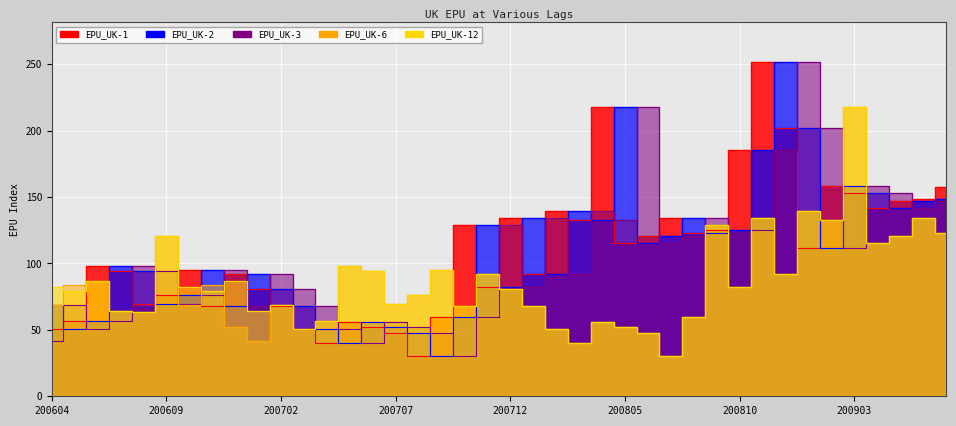

Reading right to left, extract all data points from this chart.

EPU_UK-1: 200907=157.7	200906=148.2	200905=147.3	200904=141.8	200903=153.2	200902=158.6	200901=112.0	200812=202.0	200811=251.5	200810=185.3	200809=125.5	200808=123.1	200807=134.1	200806=120.3	200805=115.2	200804=217.8	200803=132.7	200802=139.5	200801=91.7	200712=134.3	200711=82.1	200710=128.7	200709=60.0	200708=30.5	200707=47.3	200706=52.0	200705=56.0	200704=39.9	200703=50.5	200702=68.3	200701=80.6	200612=91.8	200611=68.0	200610=95.0	200609=75.9	200608=69.1	200607=94.2	200606=98.1	200605=56.4	200604=51.0
EPU_UK-2: 200907=148.2	200906=147.3	200905=141.8	200904=153.2	200903=158.6	200902=112.0	200901=202.0	200812=251.5	200811=185.3	200810=125.5	200809=123.1	200808=134.1	200807=120.3	200806=115.2	200805=217.8	200804=132.7	200803=139.5	200802=91.7	200801=134.3	200712=82.1	200711=128.7	200710=60.0	200709=30.5	200708=47.3	200707=52.0	200706=56.0	200705=39.9	200704=50.5	200703=68.3	200702=80.6	200701=91.8	200612=68.0	200611=95.0	200610=75.9	200609=69.1	200608=94.2	200607=98.1	200606=56.4	200605=51.0	200604=68.7
EPU_UK-3: 200907=147.3	200906=141.8	200905=153.2	200904=158.6	200903=112.0	200902=202.0	200901=251.5	200812=185.3	200811=125.5	200810=123.1	200809=134.1	200808=120.3	200807=115.2	200806=217.8	200805=132.7	200804=139.5	200803=91.7	200802=134.3	200801=82.1	200712=128.7	200711=60.0	200710=30.5	200709=47.3	200708=52.0	200707=56.0	200706=39.9	200705=50.5	200704=68.3	200703=80.6	200702=91.8	200701=68.0	200612=95.0	200611=75.9	200610=69.1	200609=94.2	200608=98.1	200607=56.4	200606=51.0	200605=68.7	200604=41.8
EPU_UK-6: 200907=123.1	200906=134.1	200905=120.3	200904=115.2	200903=217.8	200902=132.7	200901=139.5	200812=91.7	200811=134.3	200810=82.1	200809=128.7	200808=60.0	200807=30.5	200806=47.3	200805=52.0	200804=56.0	200803=39.9	200802=50.5	200801=68.3	200712=80.6	200711=91.8	200710=68.0	200709=95.0	200708=75.9	200707=69.1	200706=94.2	200705=98.1	200704=56.4	200703=51.0	200702=68.7	200701=41.8	200612=52.2	200611=83.5	200610=68.7	200609=120.5	200608=63.6	200607=64.4	200606=86.6	200605=83.5	200604=68.7
EPU_UK-12: 200907=123.1	200906=134.1	200905=120.3	200904=115.2	200903=217.8	200902=132.7	200901=139.5	200812=91.7	200811=134.3	200810=82.1	200809=128.7	200808=60.0	200807=30.5	200806=47.3	200805=52.0	200804=56.0	200803=39.9	200802=50.5	200801=68.3	200712=80.6	200711=91.8	200710=68.0	200709=95.0	200708=75.9	200707=69.1	200706=94.2	200705=98.1	200704=56.4	200703=51.0	200702=68.7	200701=64.4	200612=86.6	200611=79.3	200610=82.3	200609=120.5	200608=63.6	200607=64.4	200606=86.6	200605=79.3	200604=82.3